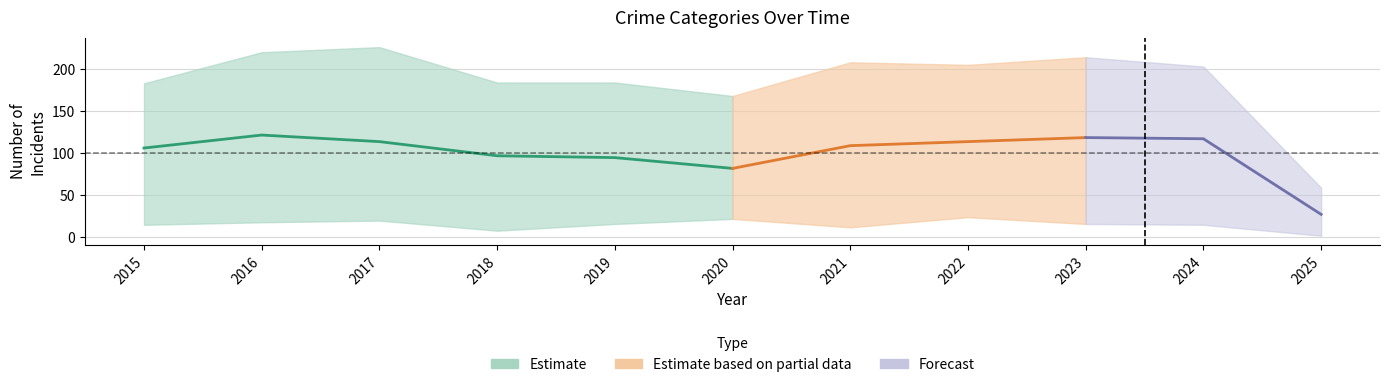

True or false: Homicide has more than 1 interior local peaks.

True